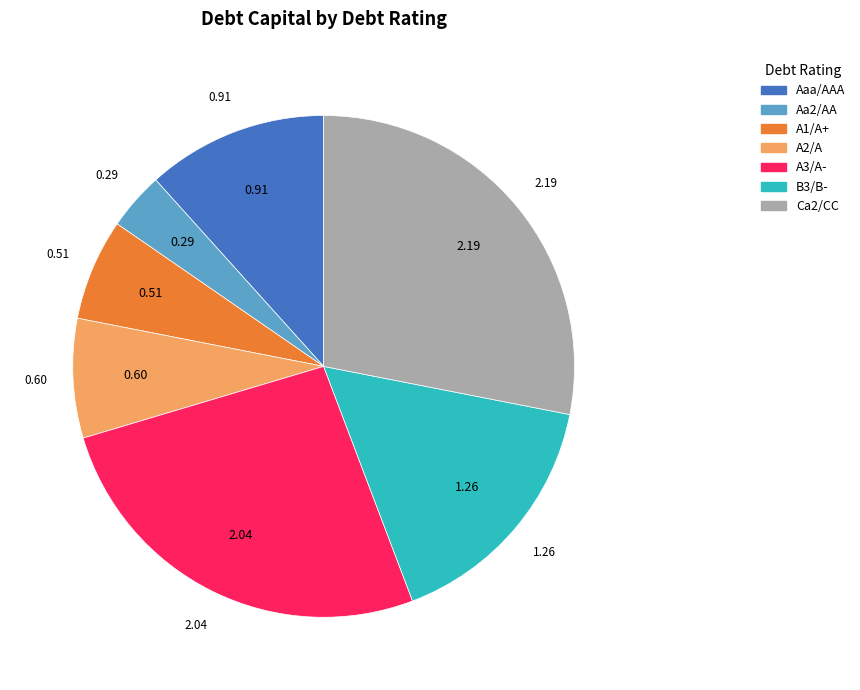

Rank the categories by value from lowest to highest.

Aa2/AA, A1/A+, A2/A, Aaa/AAA, B3/B-, A3/A-, Ca2/CC